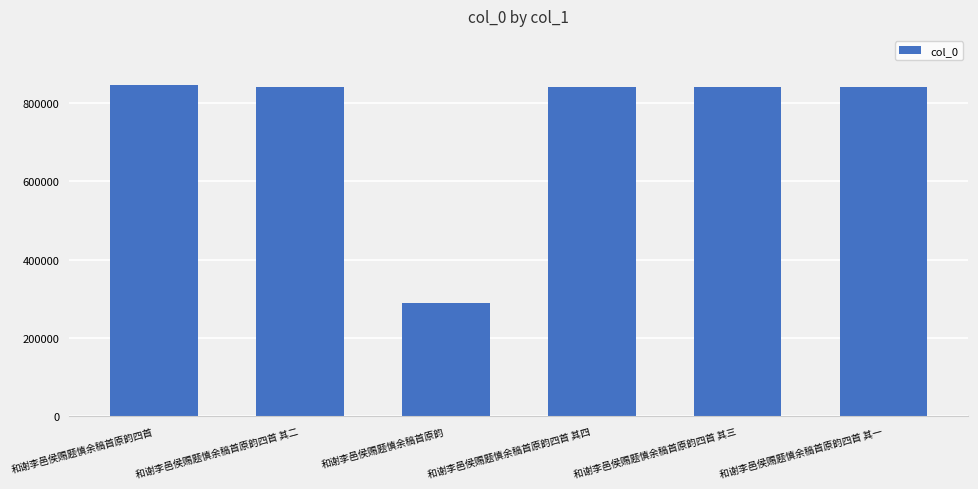

What is the label of the 2nd bar from the left?

和谢李邑侯赐题慎余稿首原韵四首 其二